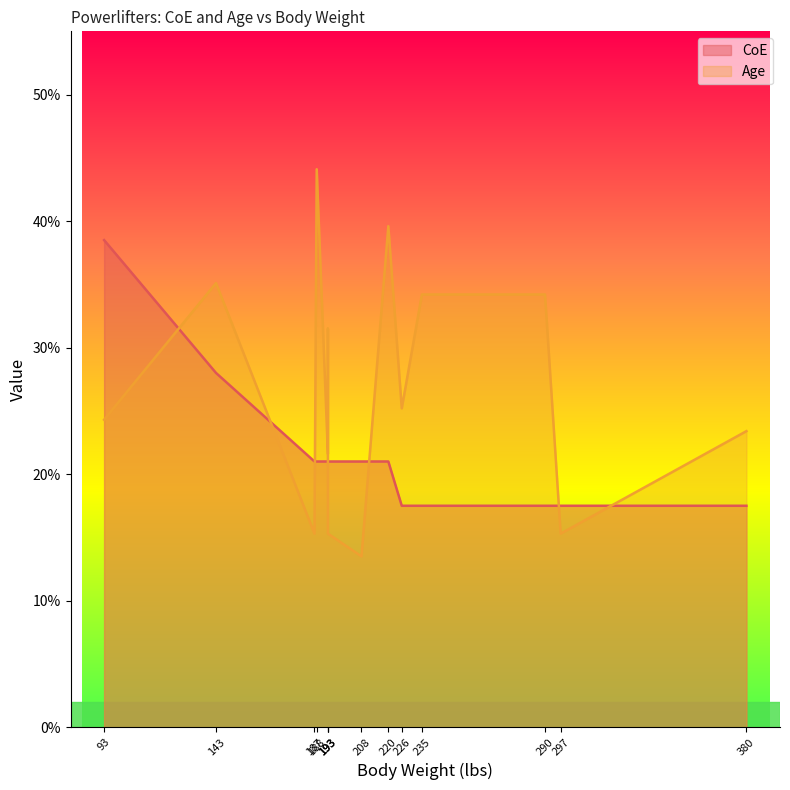

What is the sum of all values?

301.0